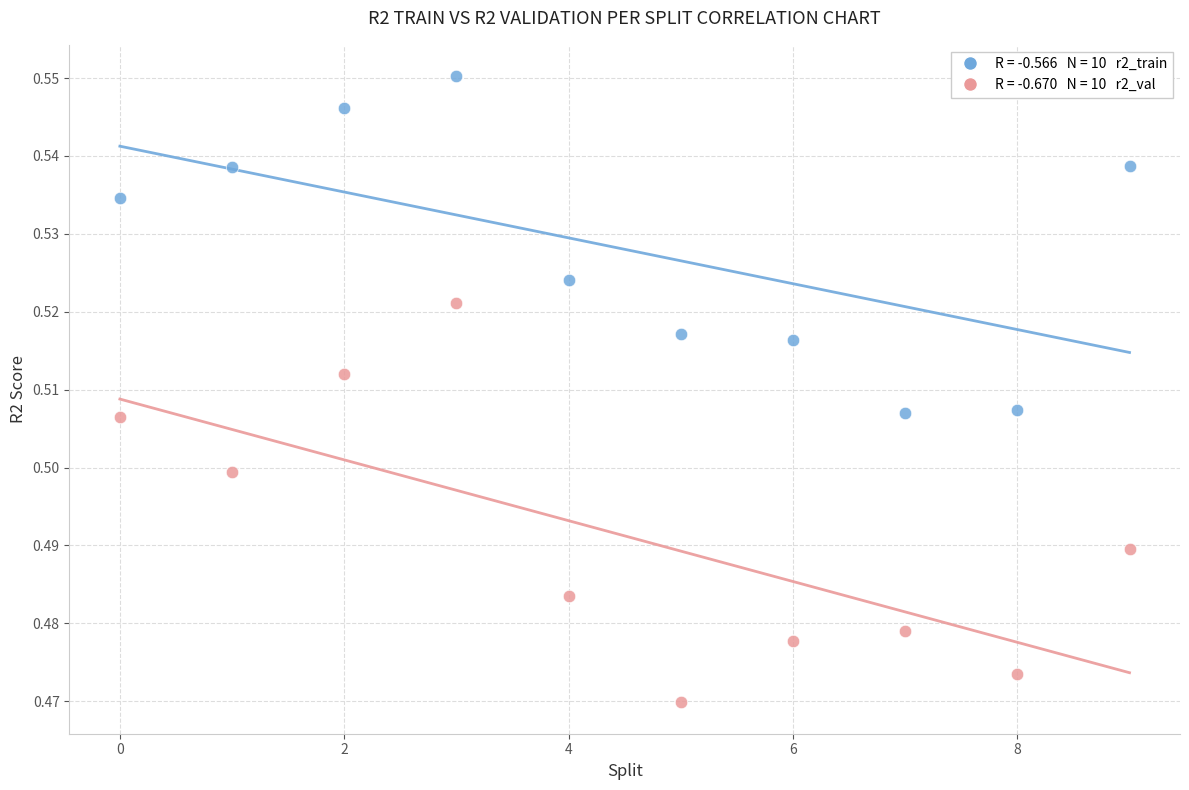

How many data points are displayed?

20